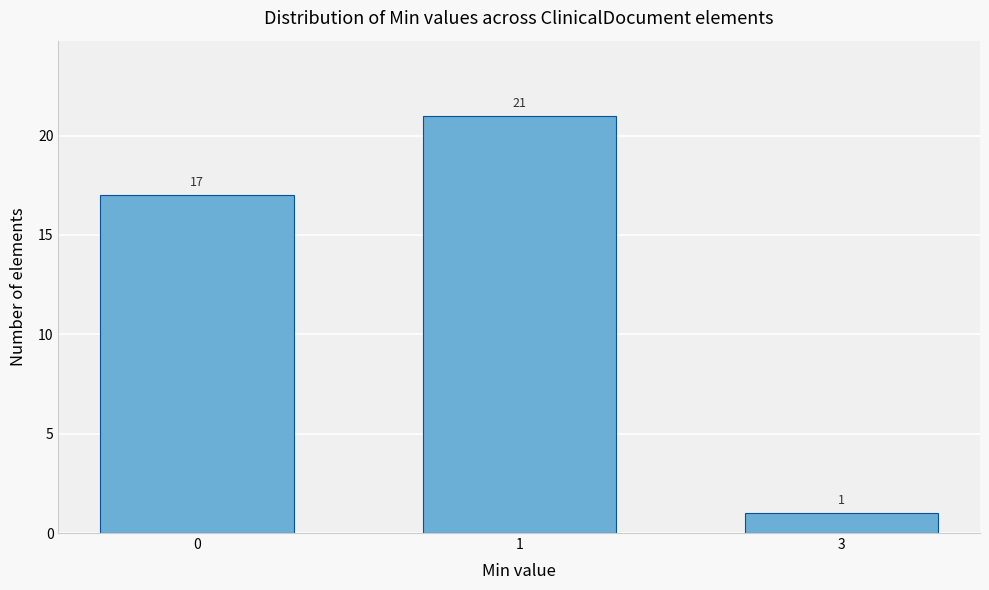

Reading right to left, what are all the values shown in this chart?

1	21	17